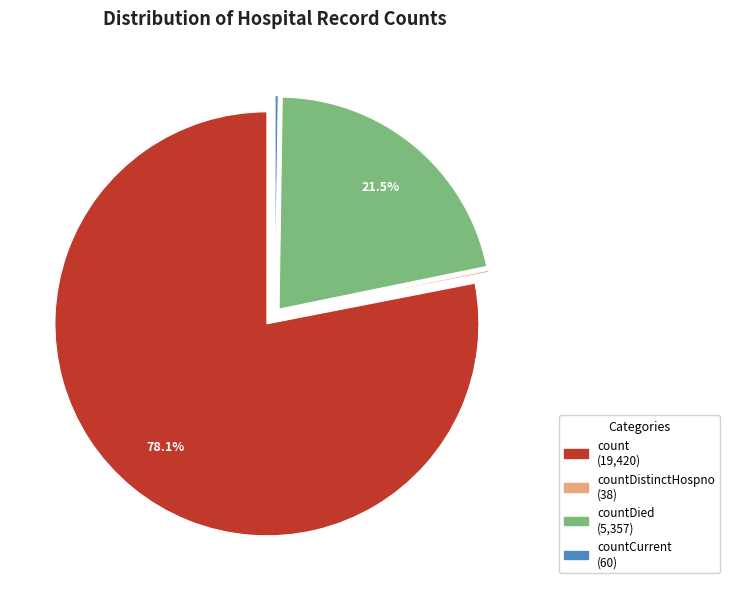

To the nearest percent, what is the average slice percentage?

25%